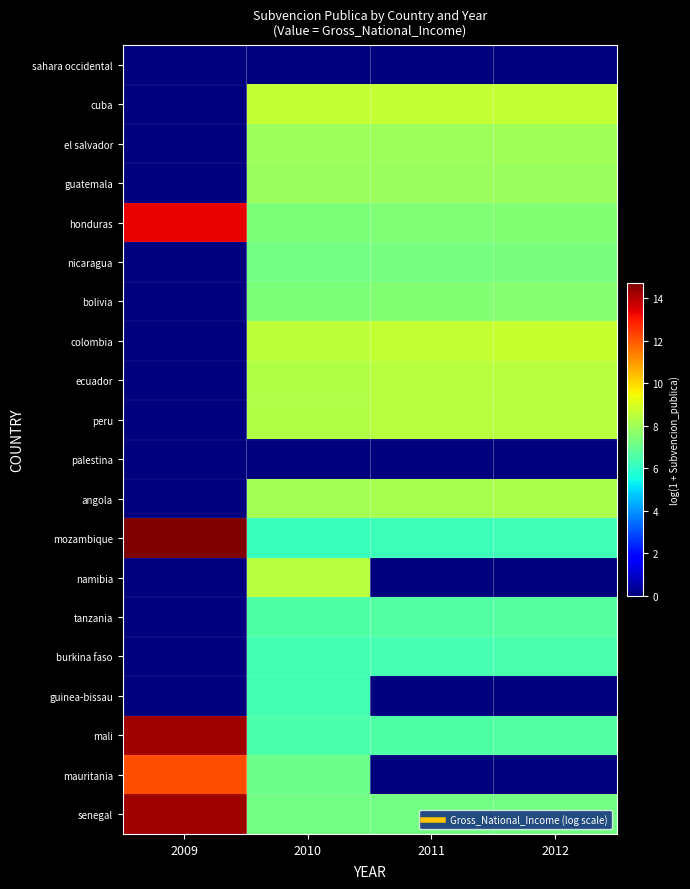

Reading left to right, list all the values displayed in this chart.

sahara occidental: 2009=0.0	2010=0.0	2011=0.0	2012=0.0
cuba: 2009=0.0	2010=8.6	2011=8.6	2012=8.6
el salvador: 2009=0.0	2010=7.9	2011=8.0	2012=8.0
guatemala: 2009=0.0	2010=7.9	2011=7.9	2012=7.9
honduras: 2009=13.4	2010=7.4	2011=7.5	2012=7.5
nicaragua: 2009=0.0	2010=7.2	2011=7.3	2012=7.3
bolivia: 2009=0.0	2010=7.4	2011=7.5	2012=7.6
colombia: 2009=0.0	2010=8.5	2011=8.6	2012=8.7
ecuador: 2009=0.0	2010=8.3	2011=8.4	2012=8.4
peru: 2009=0.0	2010=8.3	2011=8.4	2012=8.4
palestina: 2009=0.0	2010=0.0	2011=0.0	2012=0.0
angola: 2009=0.0	2010=8.1	2011=8.1	2012=8.2
mozambique: 2009=14.7	2010=6.2	2011=6.2	2012=6.3
namibia: 2009=0.0	2010=8.4	2011=0.0	2012=0.0
tanzania: 2009=0.0	2010=6.6	2011=6.6	2012=6.7
burkina faso: 2009=0.0	2010=6.3	2011=6.4	2012=6.4
guinea-bissau: 2009=0.0	2010=6.4	2011=0.0	2012=0.0
mali: 2009=14.3	2010=6.5	2011=6.6	2012=6.6
mauritania: 2009=12.1	2010=7.1	2011=0.0	2012=0.0
senegal: 2009=14.3	2010=7.2	2011=7.2	2012=7.2